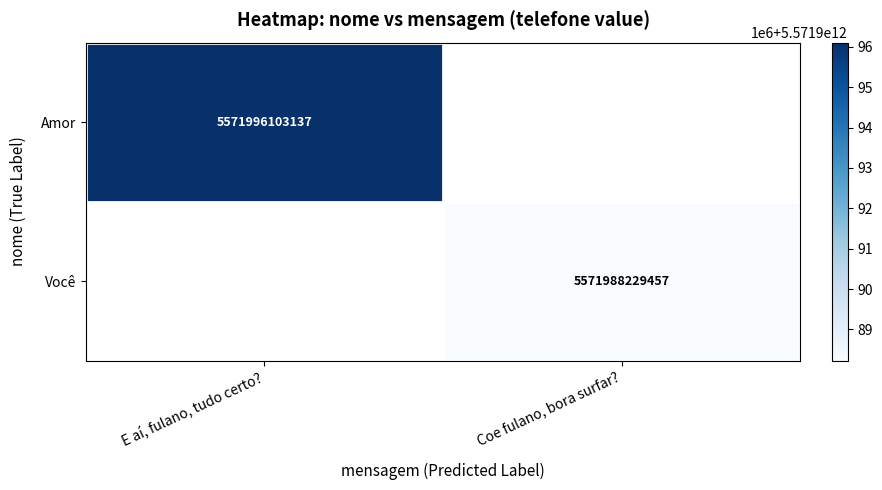

True or false: Você has a value of 3179350931337 at Coe fulano, bora surfar?.

False